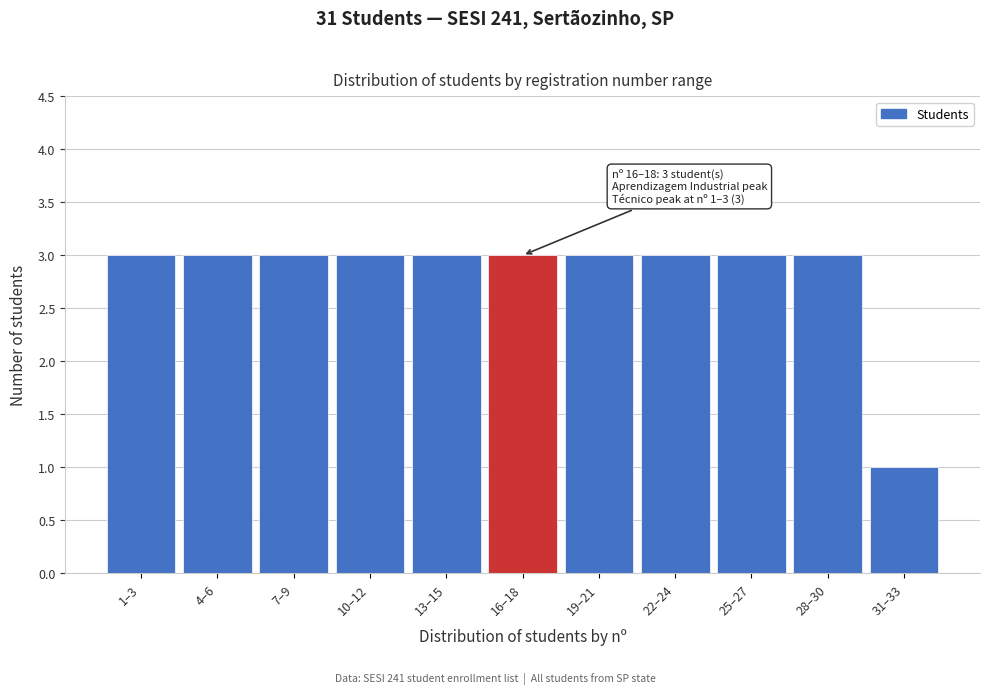

Reading right to left, list all the values displayed in this chart.

1	3	3	3	3	3	3	3	3	3	3